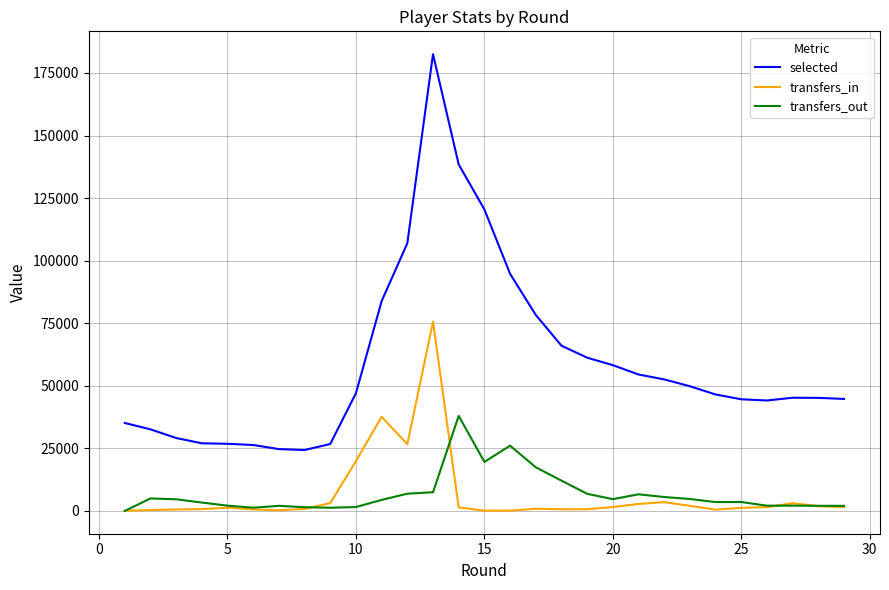

What is the difference between the maximum and second lowest values in the selected series?

157815